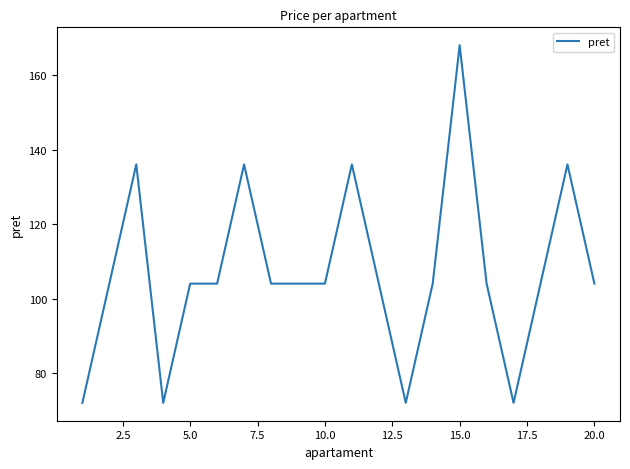

Count the values in the range 104 to 136.

15